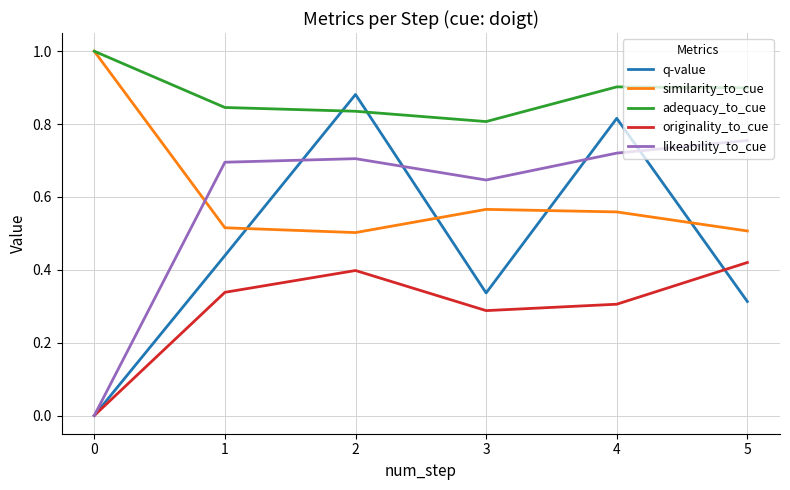

Where is the first local minimum for likeability_to_cue?

3